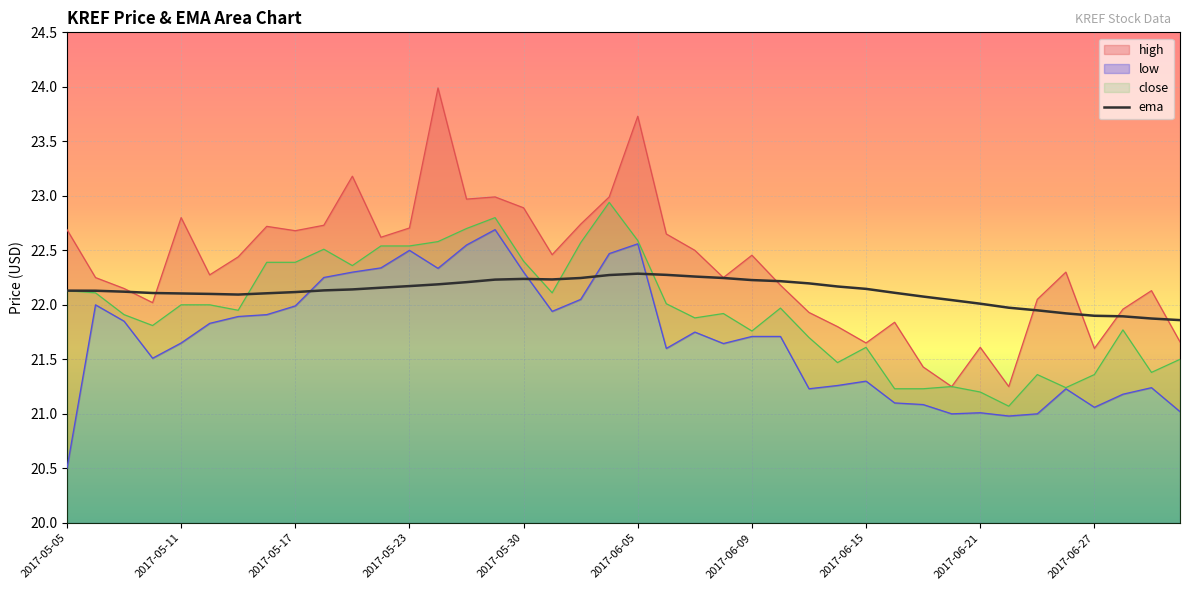

How many series are shown in this chart?

4